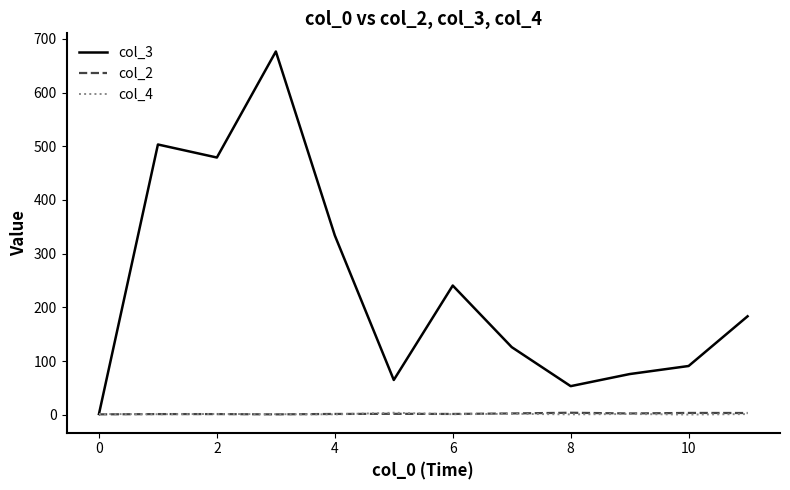

Which series has the largest range (max minus min)?

col_3